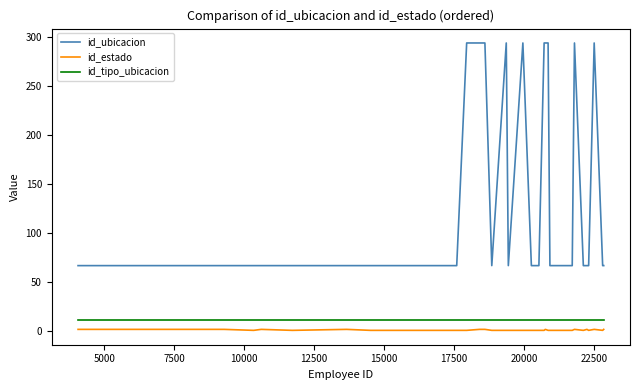

What is the difference between the maximum and minimum values in the id_ubicacion series?

227